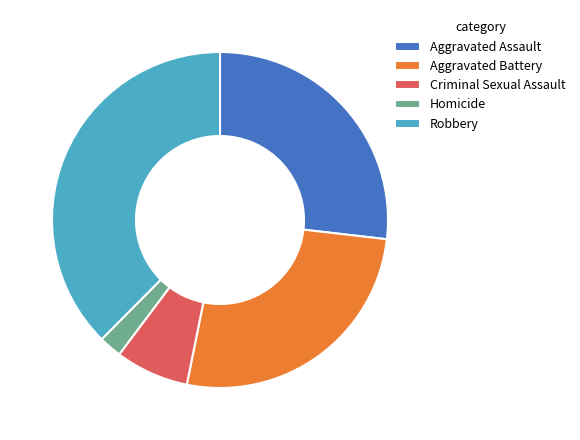

Between Robbery and Aggravated Assault, which is larger?

Robbery